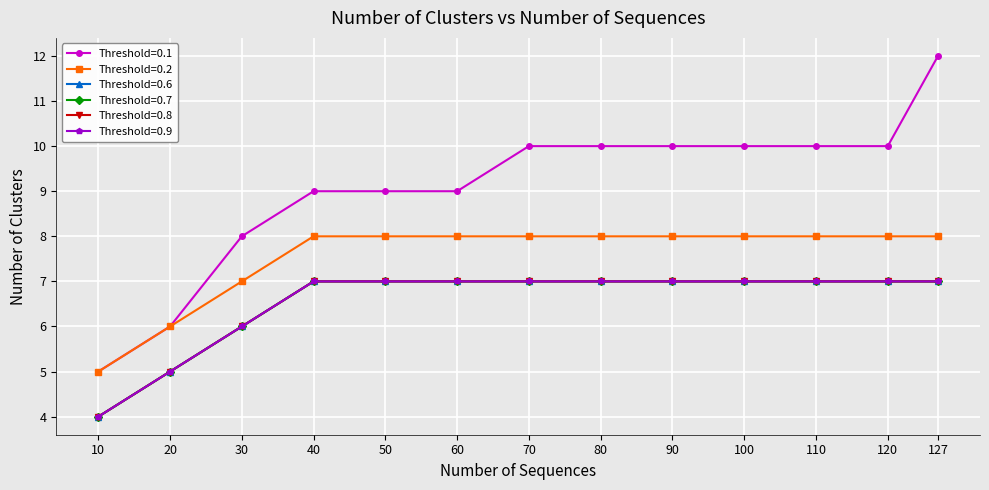

True or false: Threshold=0.9 has a value of 3 at 120.

False